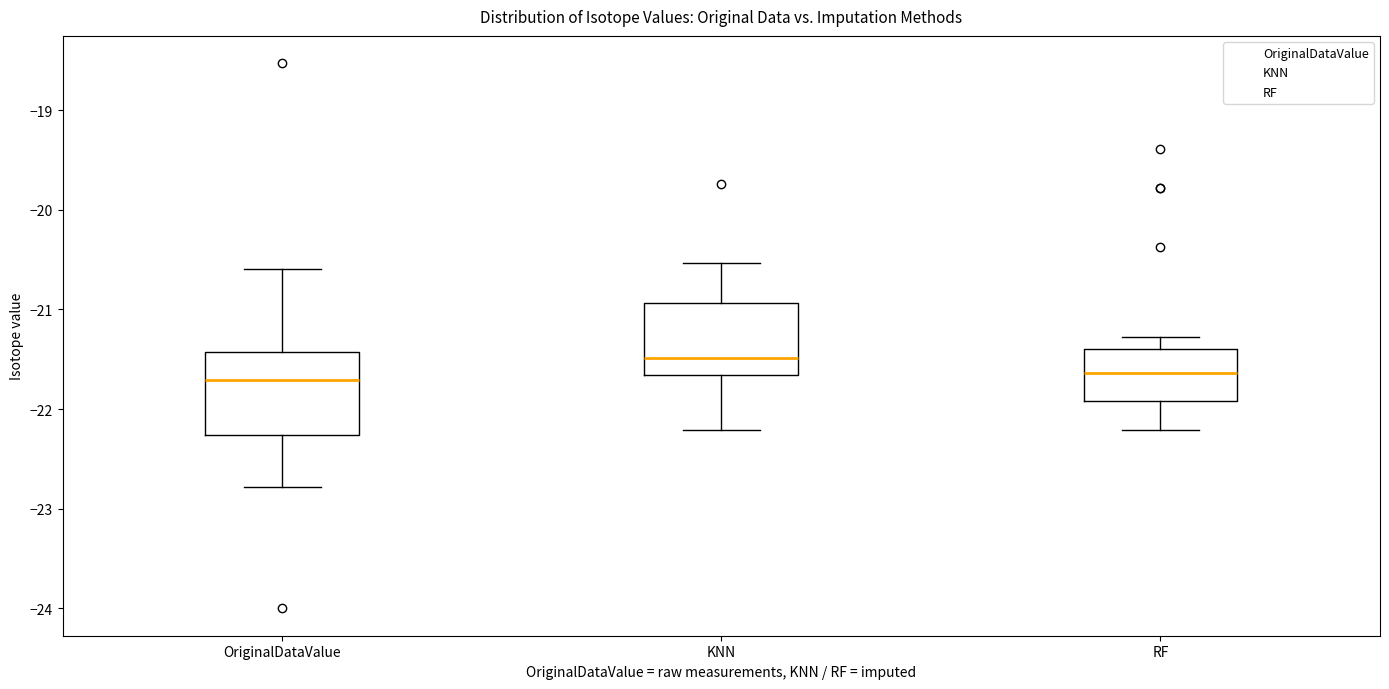

Comparing the boxes themselves (not the whiskers), which one is the tallest?

OriginalDataValue